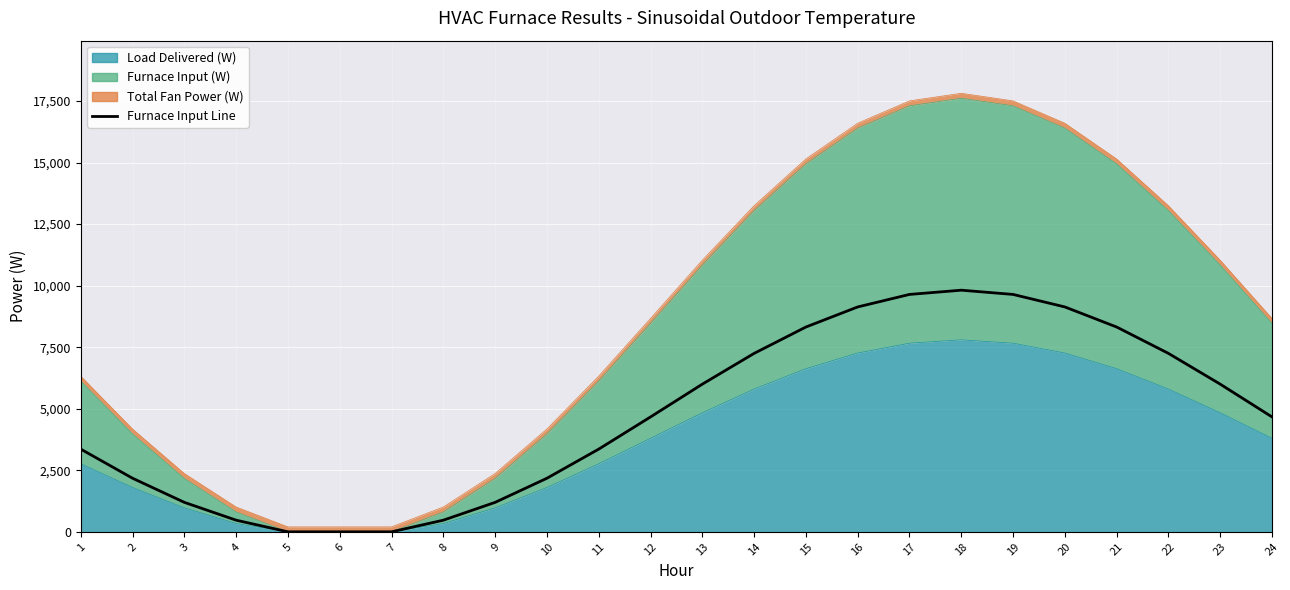

How many values in Furnace Input (W) are above zero?

21